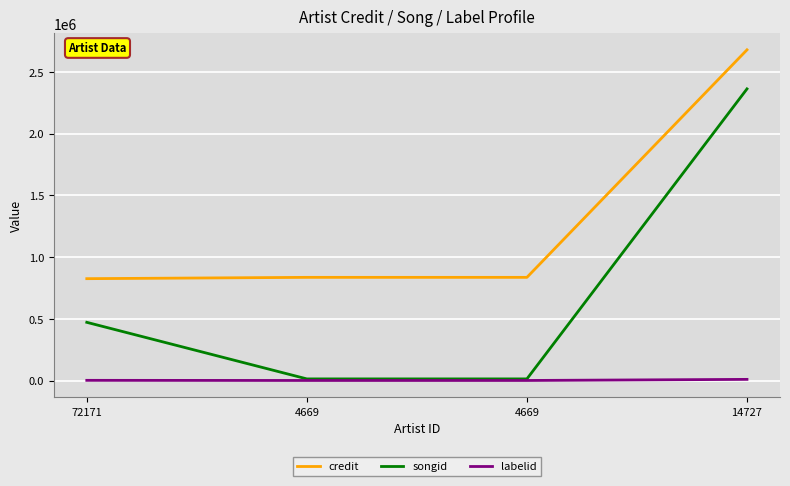

Reading left to right, transcribe all the data shown in this chart.

credit: 824870	835536	835536	2677654
songid: 471412	13348	13348	2361456
labelid: 1683	629	629	9477